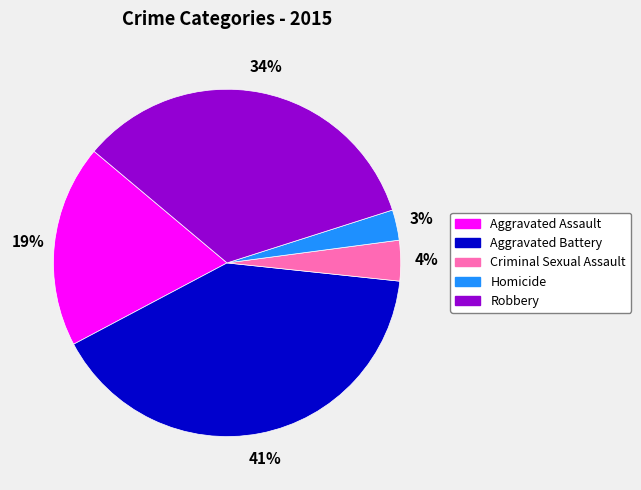

Do Aggravated Assault and Homicide together represent more than half of the pie?

No